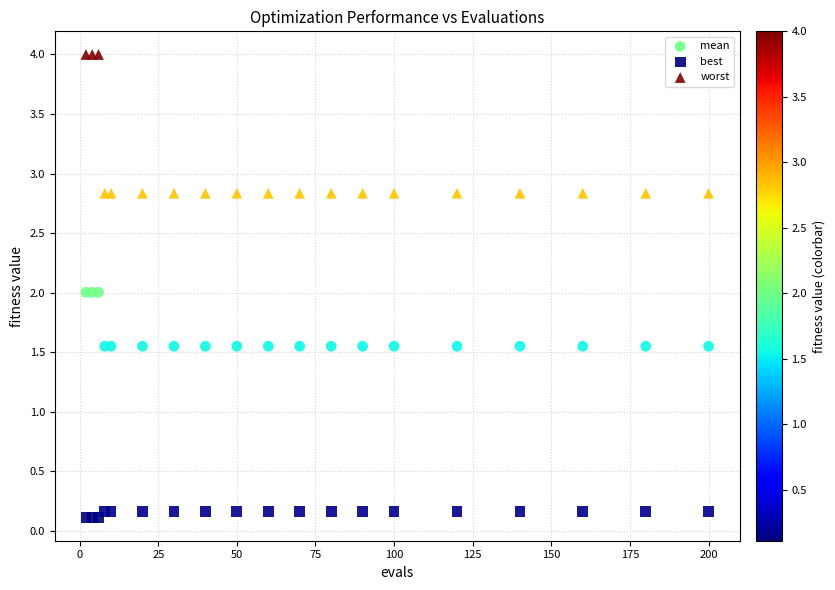

What is the X range (max minus min) for the scatter plot?

198.0